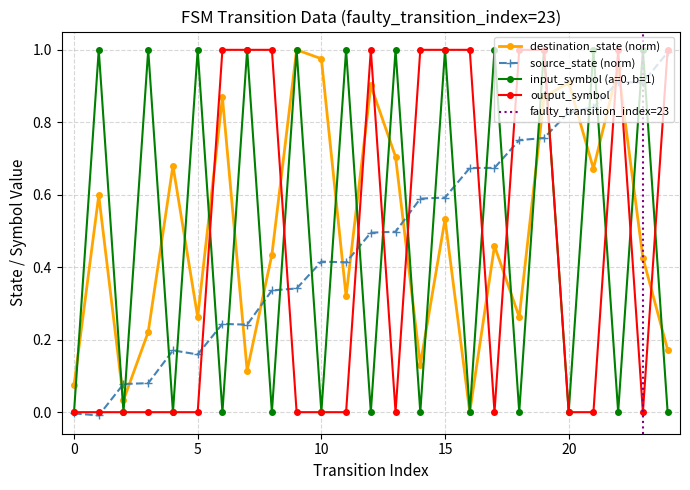

Between 6 and 18, which series saw the biggest shift?

destination_state